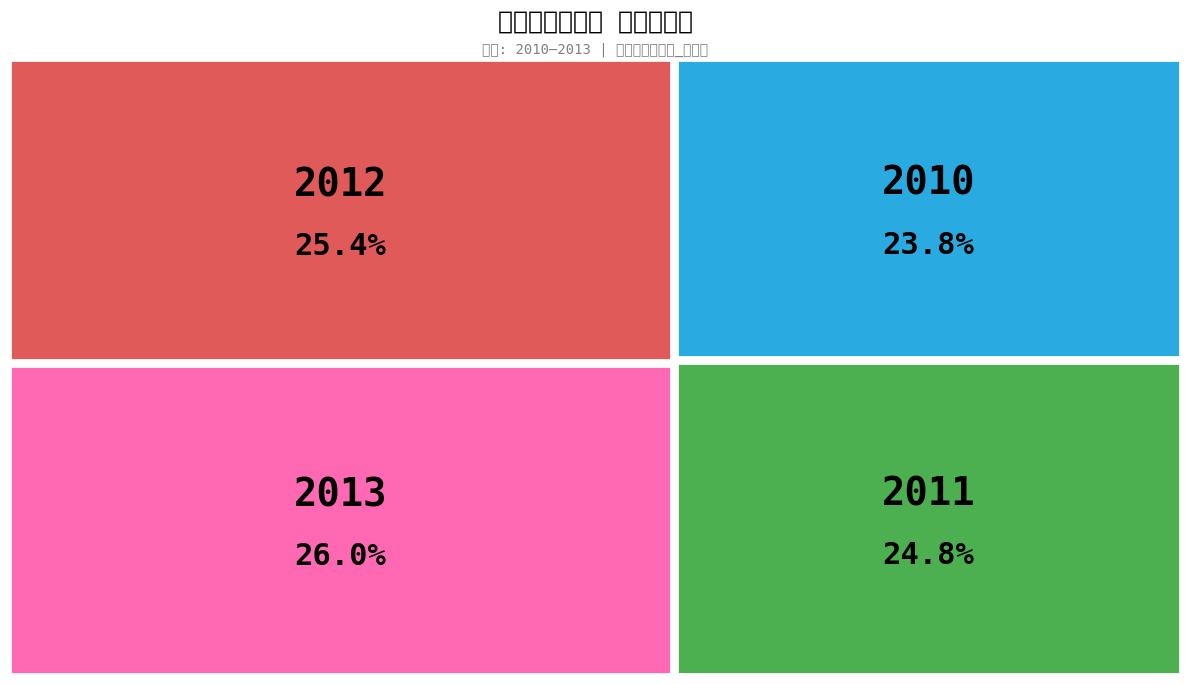

To the nearest percent, what percentage of the pie is 2010?

24%